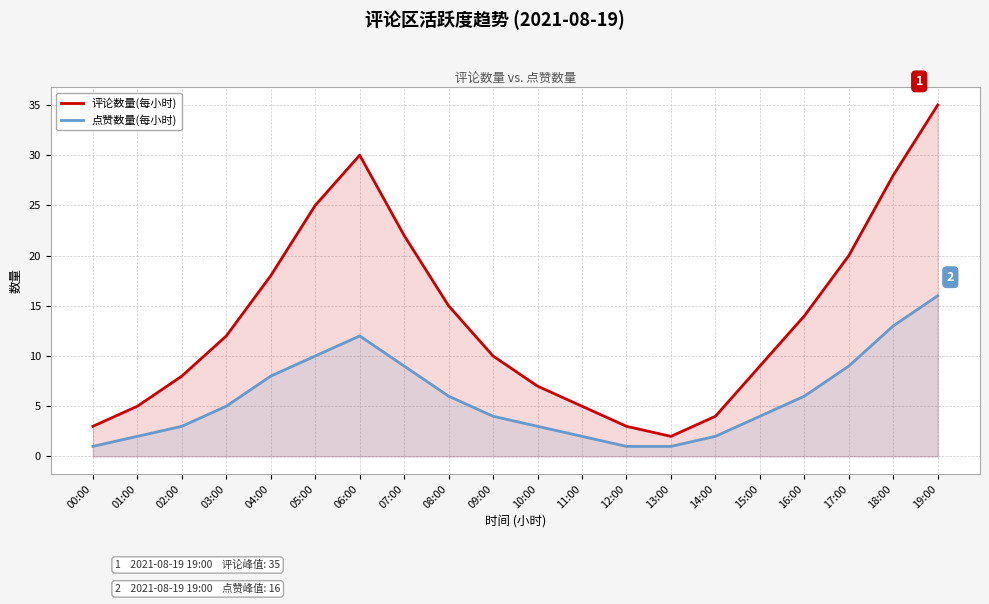

What is the label of the 19th point from the left?

18:00